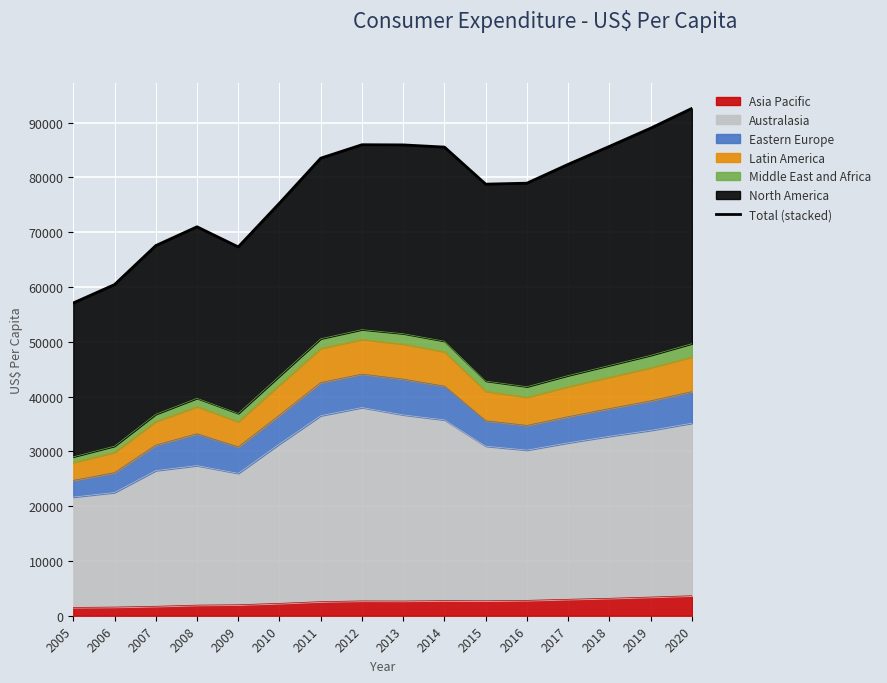

Which category has the lowest value across all series?

2005